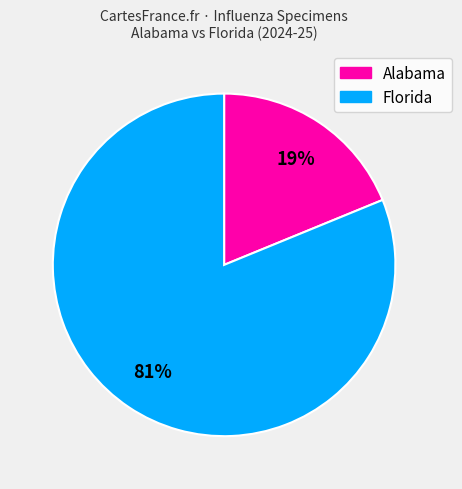

To the nearest percent, what percentage of the pie is Florida?

81%